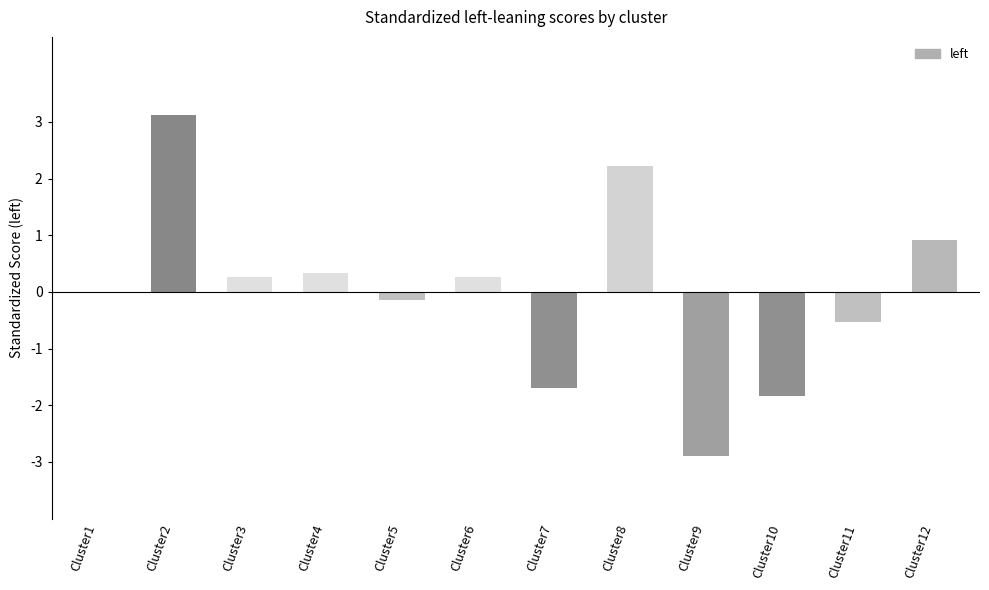

What is the difference between the maximum and minimum values?

6.0